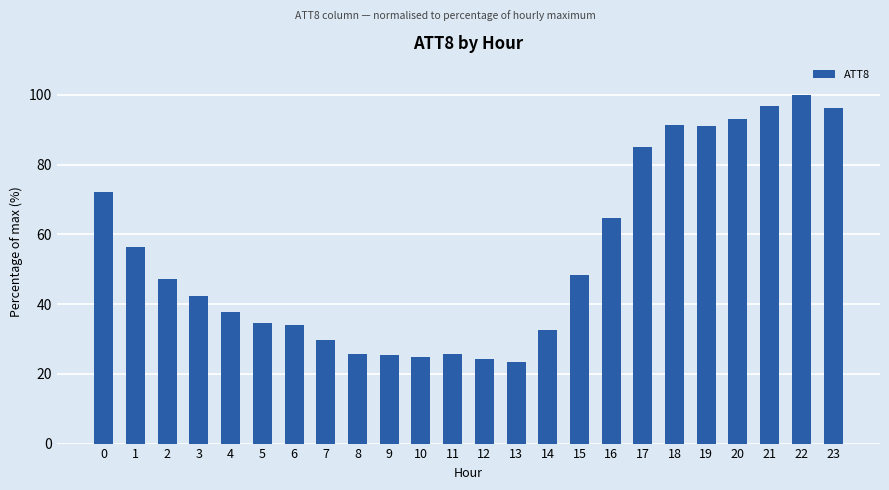

How many data points does each series have?

24